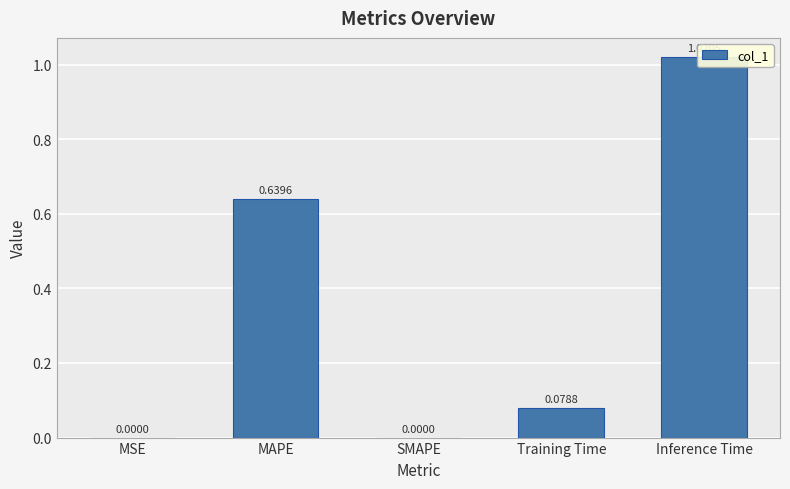

What is the sum of all values?

1.7